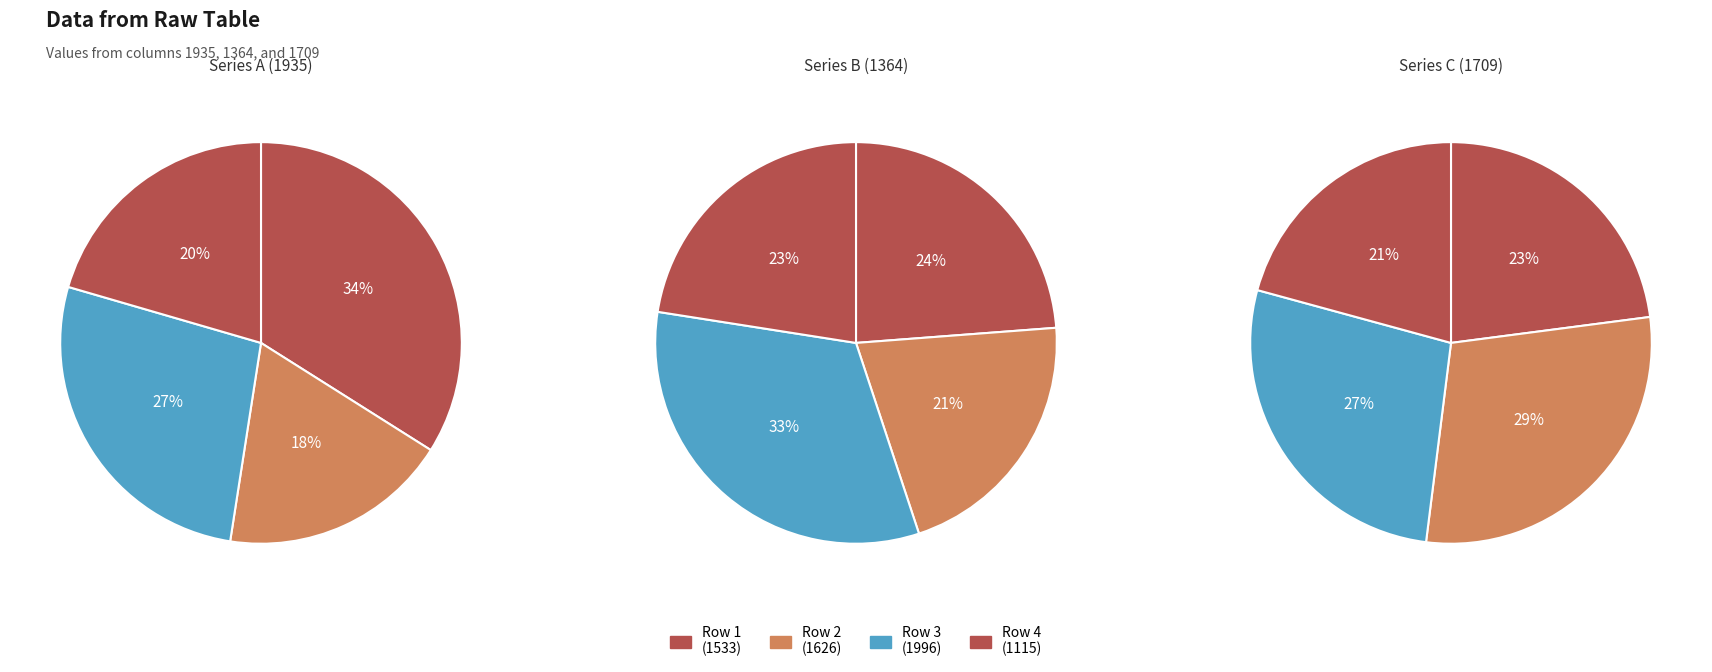

At 1626, list the series in order from smallest to largest.

values_1, values_2, values_3